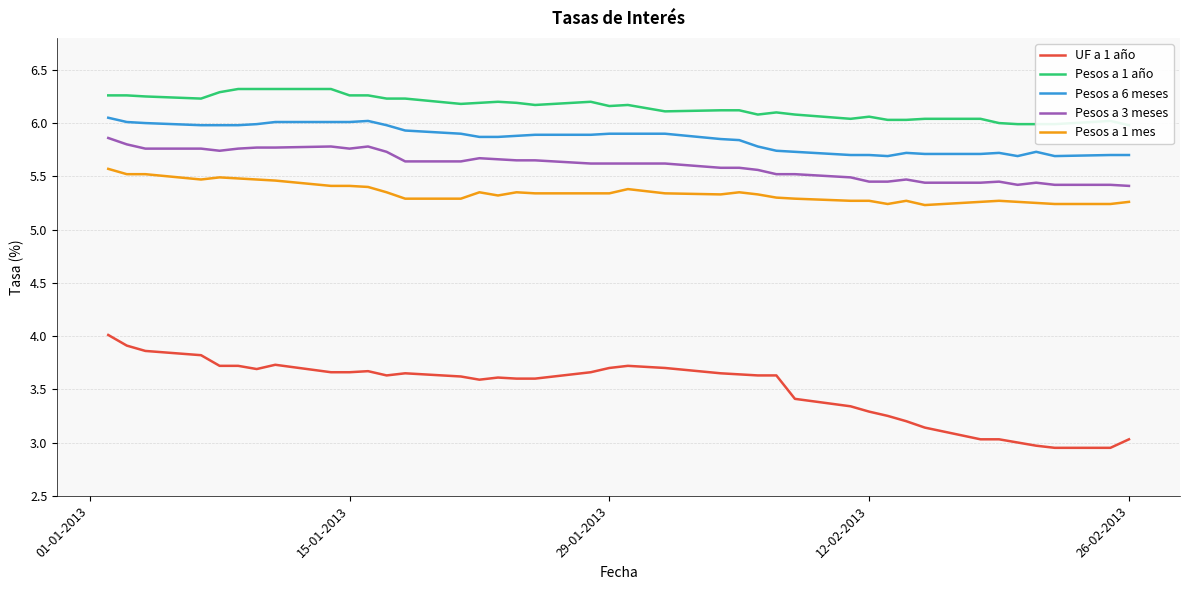

True or false: Pesos a 6 meses and UF a 1 año cross at least once.

False